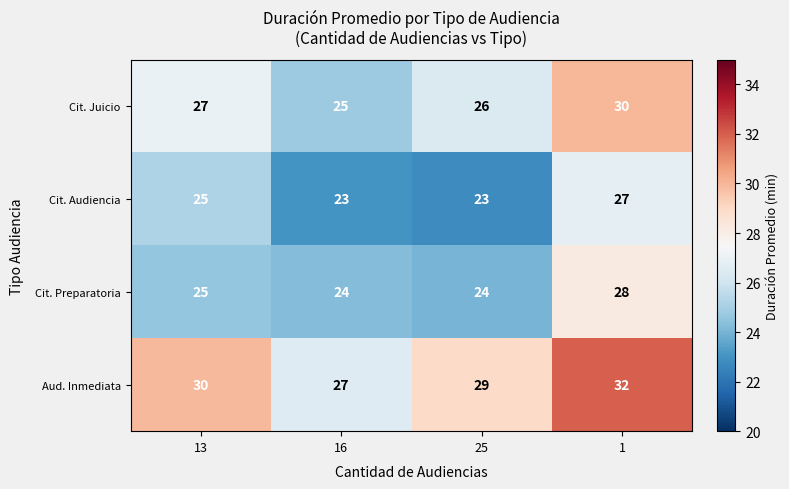

Reading right to left, what are all the values shown in this chart?

Cit. Juicio: 1=30	25=26	16=25	13=27
Cit. Audiencia: 1=27	25=23	16=23	13=25
Cit. Preparatoria: 1=28	25=24	16=24	13=25
Aud. Inmediata: 1=32	25=29	16=27	13=30